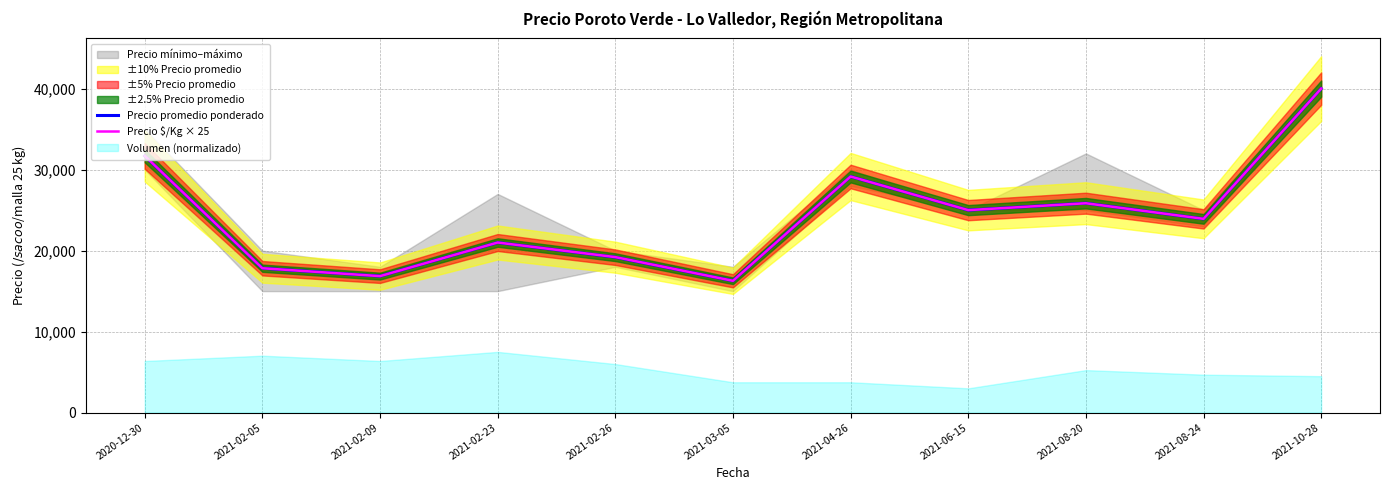

Does the chart display data point markers on the line(s)?

No